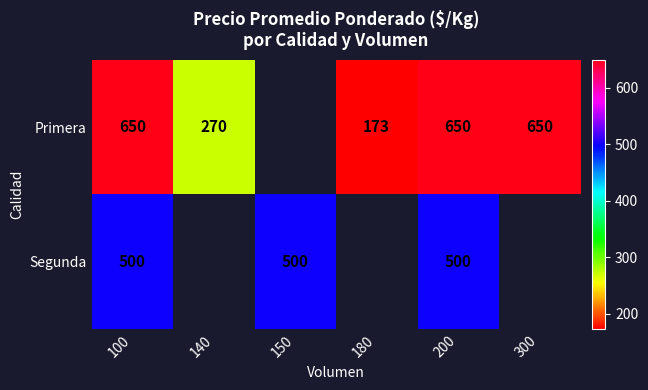

What is the smallest value displayed?

173.0